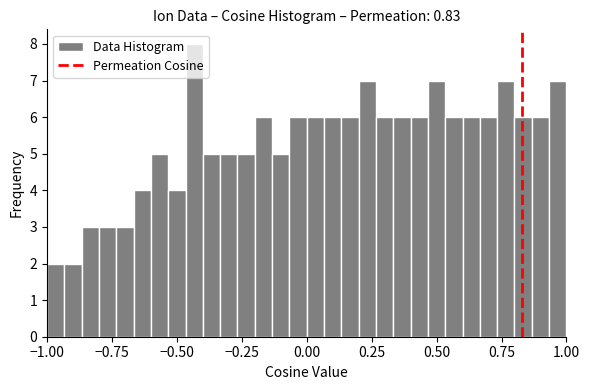

Read against the x-axis, roughly where is the centre of the tallest bar?

-0.45